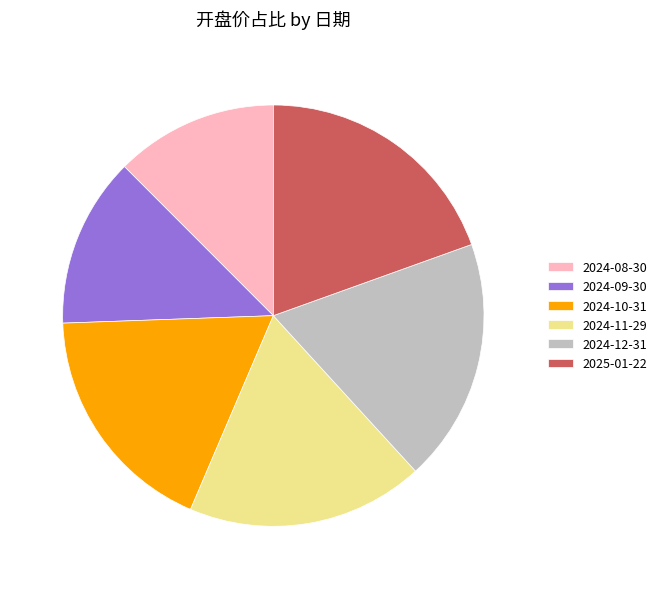

Which has a higher value, 2024-12-31 or 2024-10-31?

2024-12-31